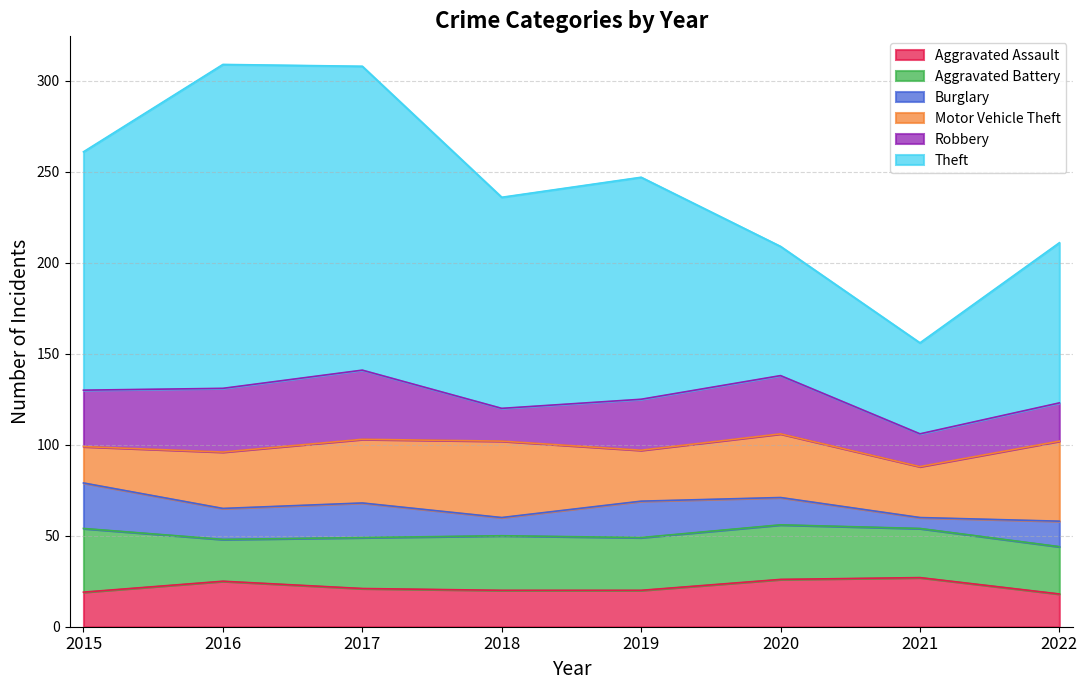

What is the difference between the maximum and minimum values in the Burglary series?

19